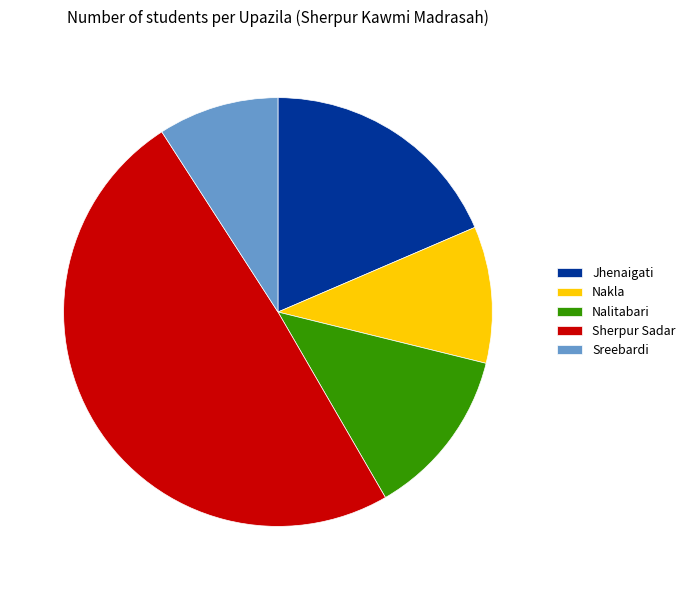

Count the number of slices in the pie.

5